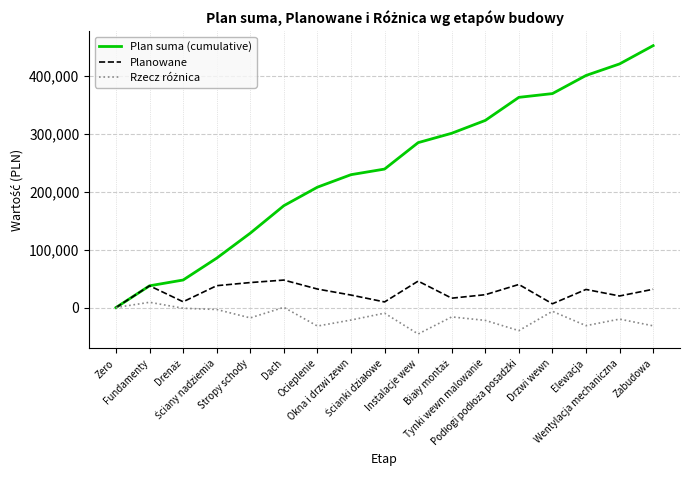

What is the highest value of the Plan suma (cumulative) series?

452800